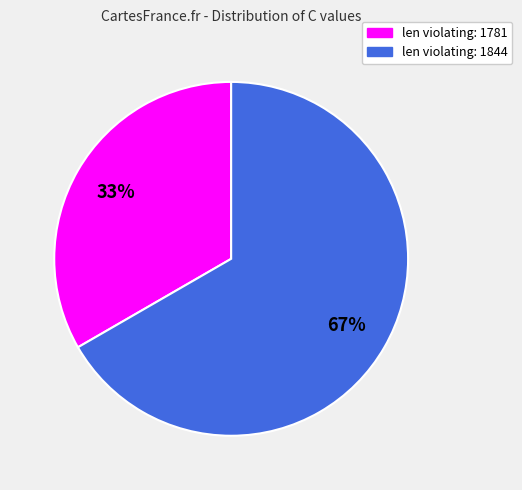

Is it true that len violating: 1844 is 67% of the pie?

True